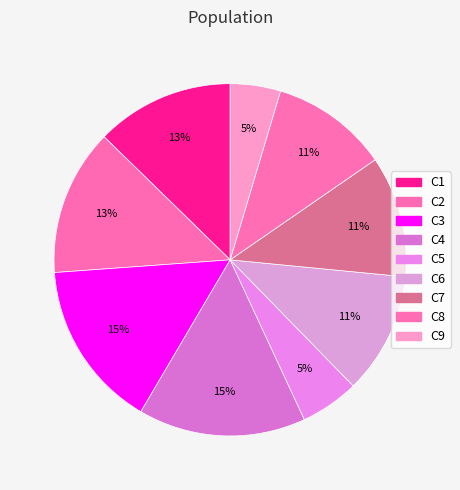

Count the number of slices in the pie.

9